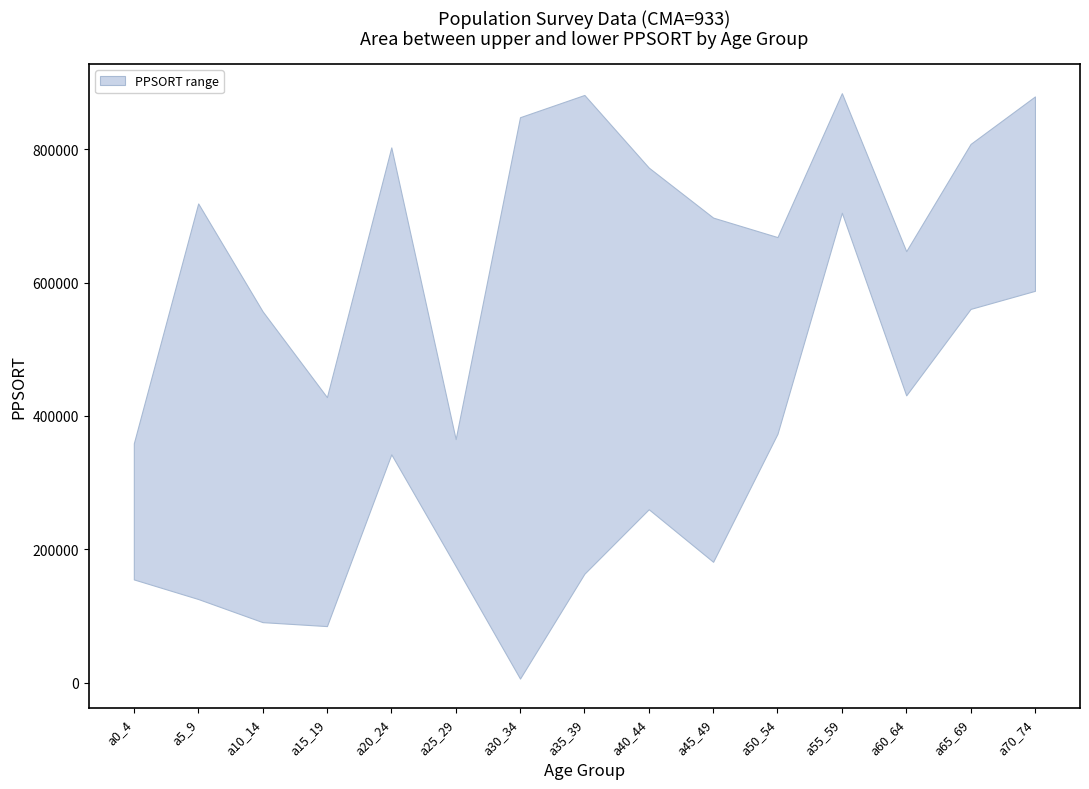

What is the value of the lower point at the 6th from the left?

175126